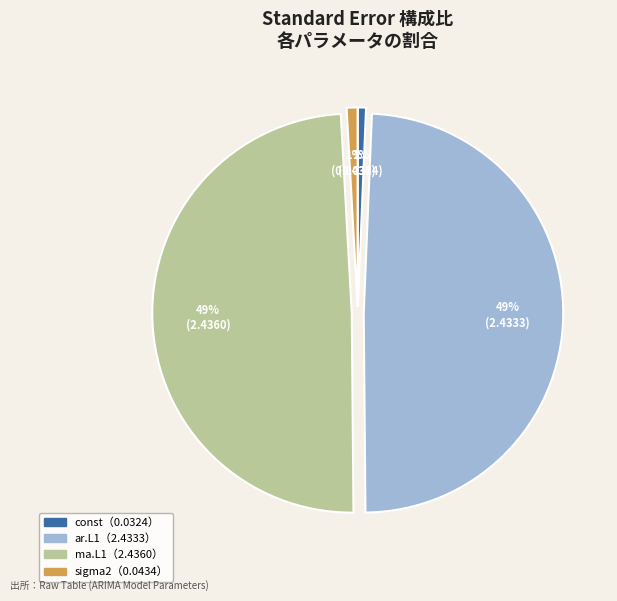

Is there any slice that represents more than half of the pie?

No